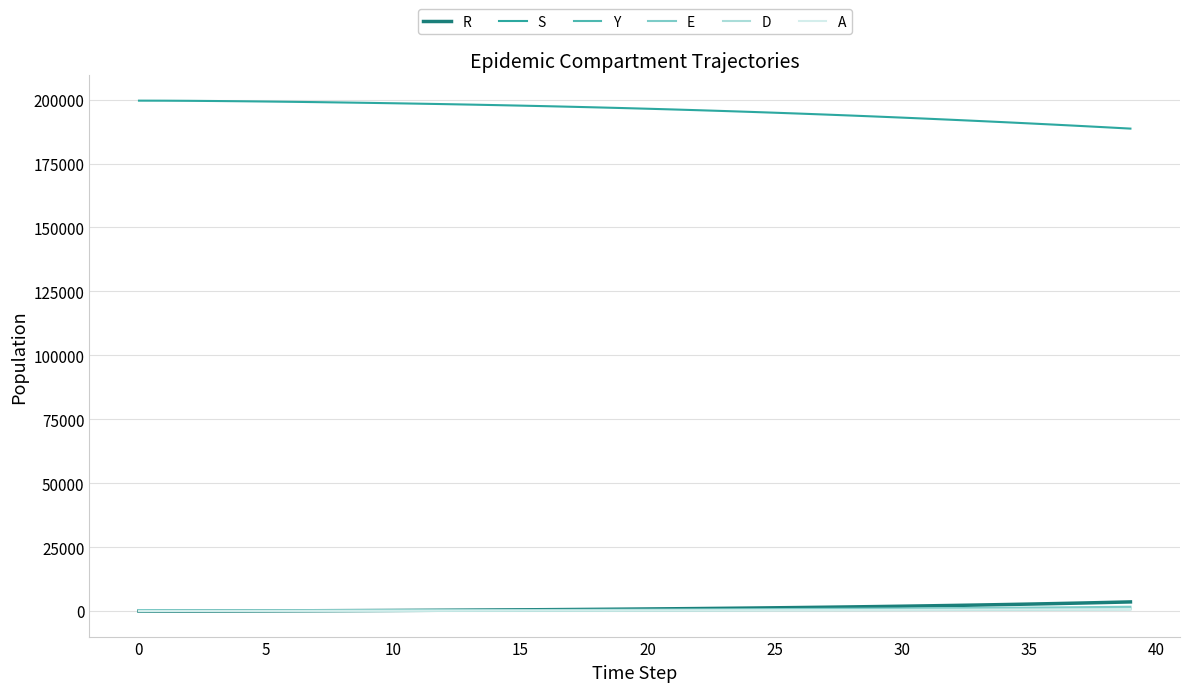

What is the maximum value shown in the chart?

199600